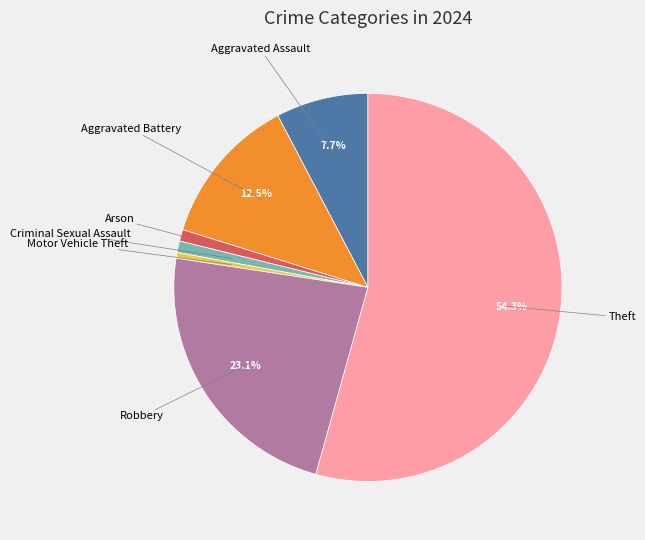

Does any single category account for the majority?

Yes